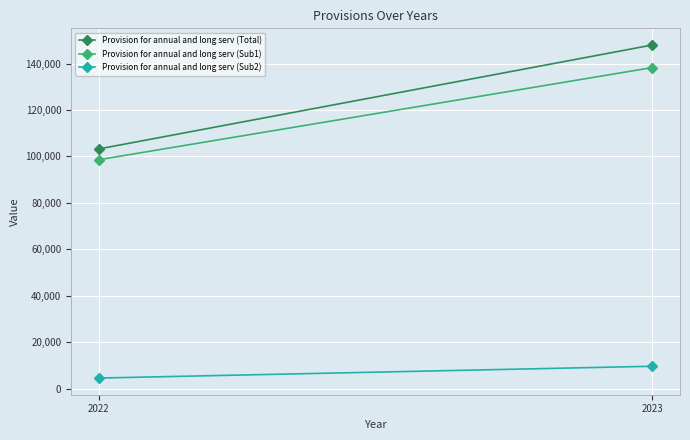

At which label is Provision for annual and long serv (Sub1) closest to 118417?

2022